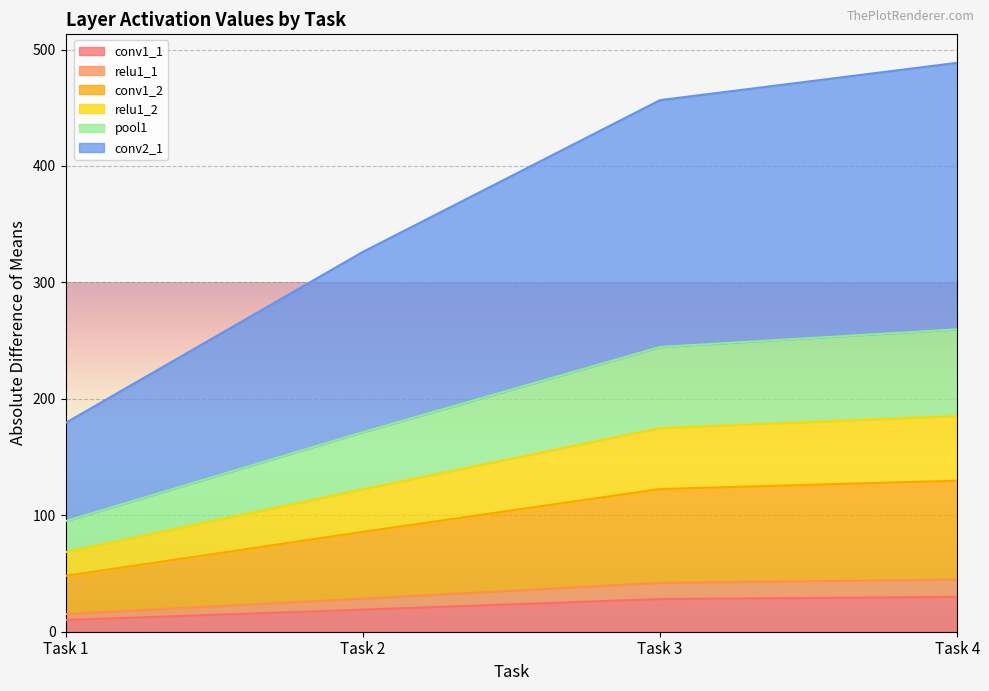

The value of conv1_2 at Task 2 is 85.7. True or false?

False